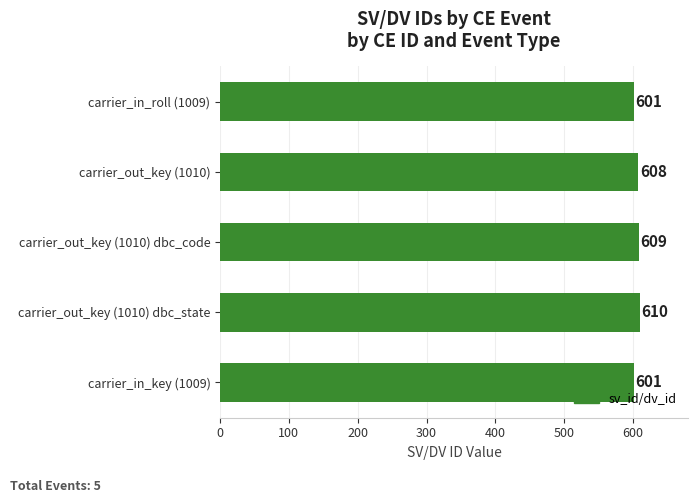

How many categories are shown in the chart?

5